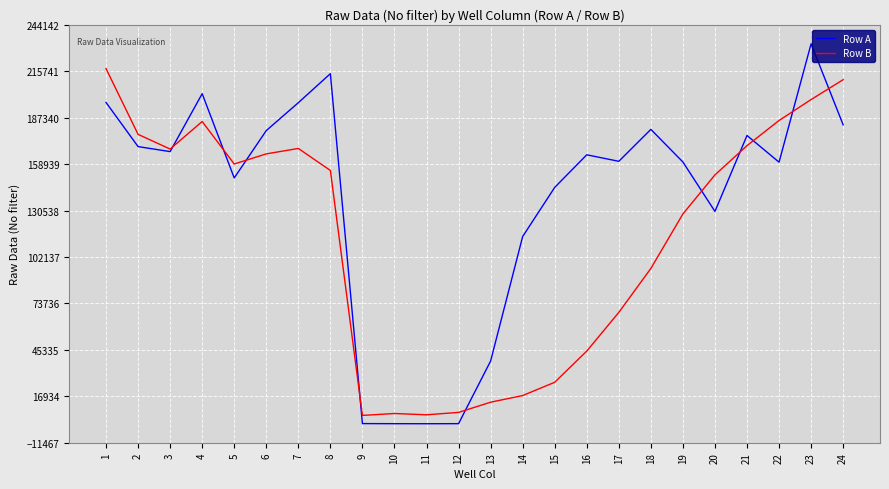

Rank the series by their maximum value, from lowest to highest.

Row B, Row A